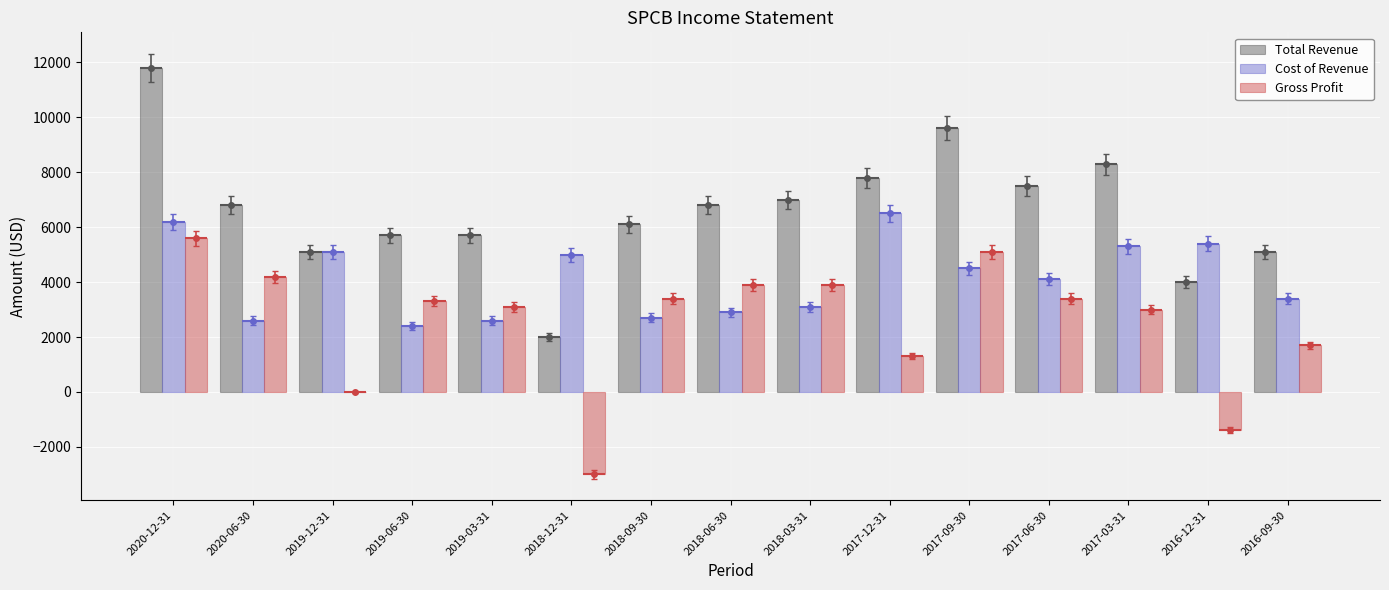

Which series has the largest total across all categories?

Total Revenue